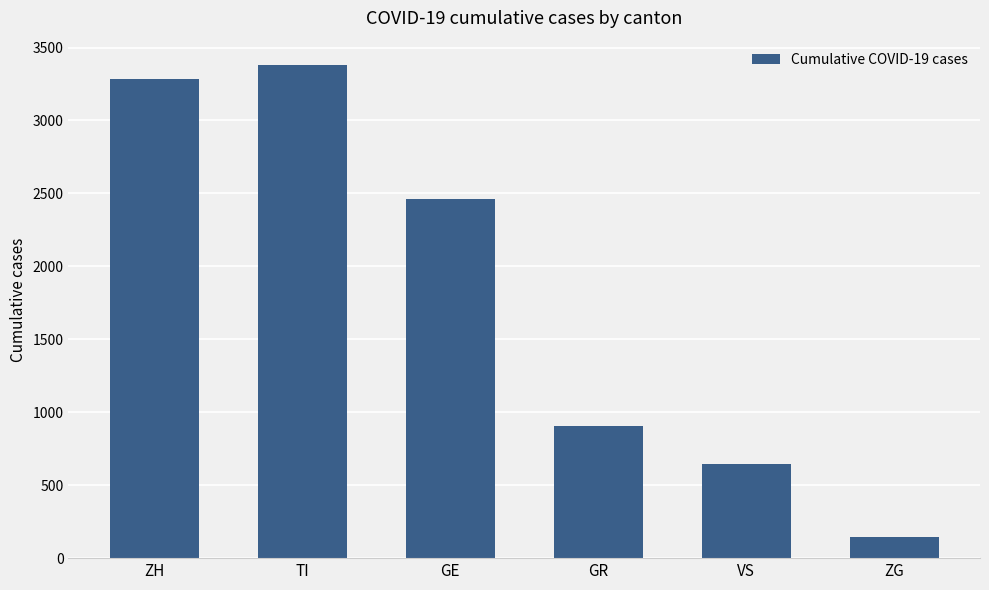

What is the label of the 2nd bar from the left?

TI